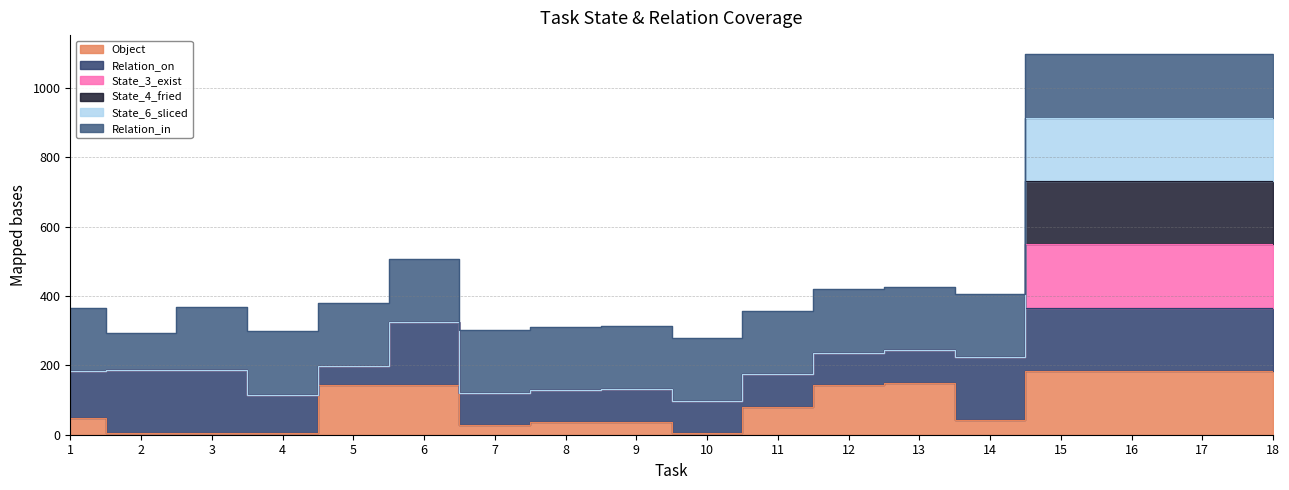

At which label does State_4_fried reach its peak?

15